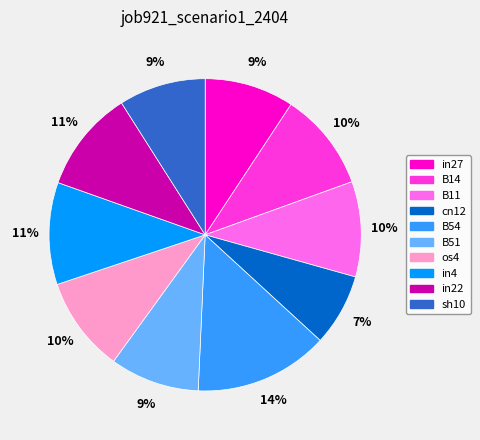

To the nearest percent, what is the average slice percentage?

10%